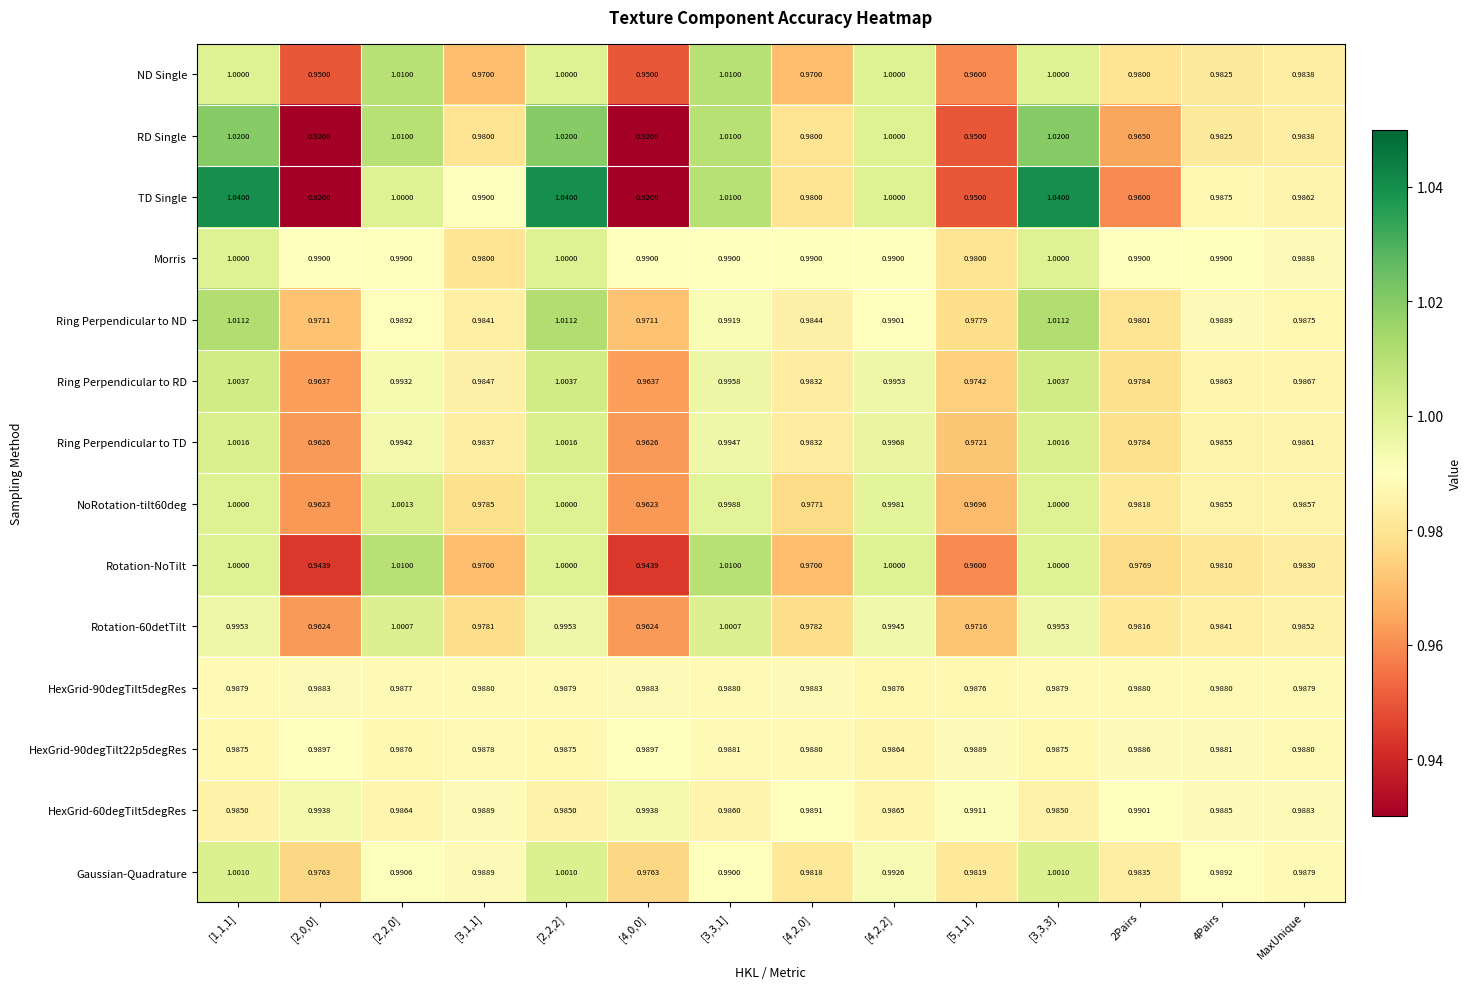

Which series has the widest spread of values?

TD Single